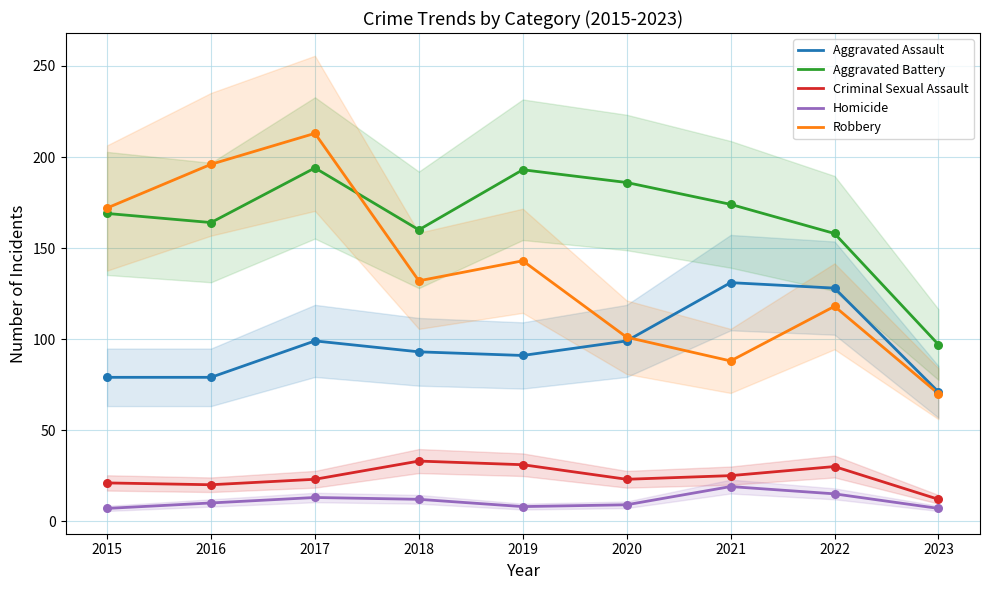

At how many categories does at least one series exceed 24?

9